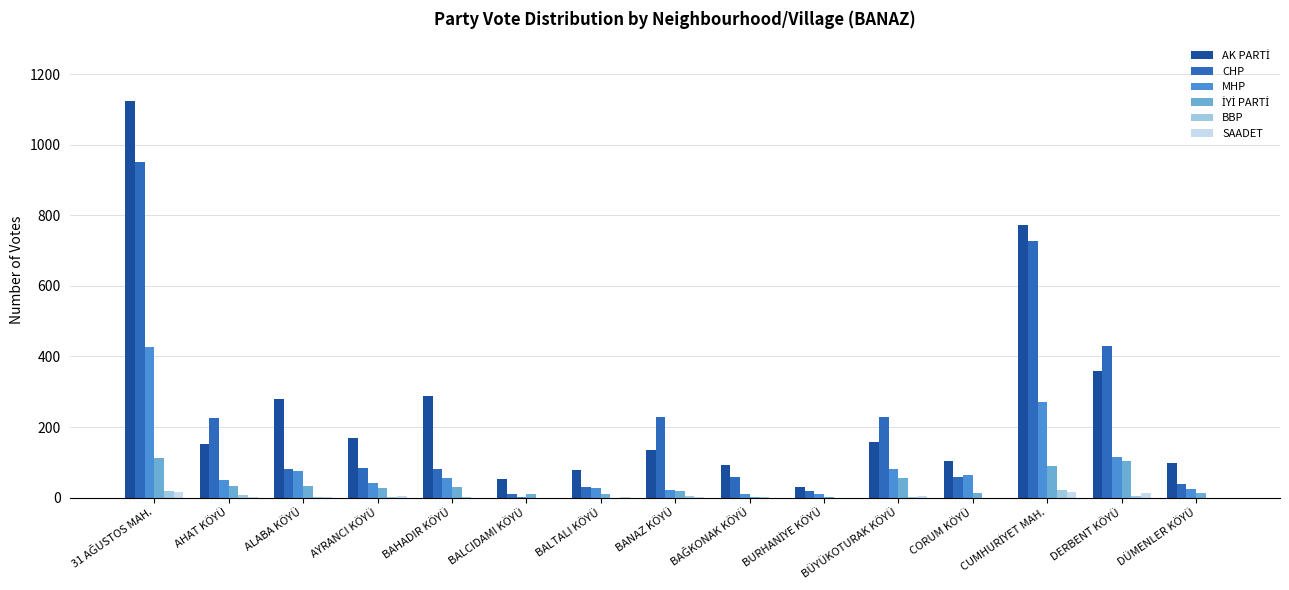

What is the greatest value displayed?

1125